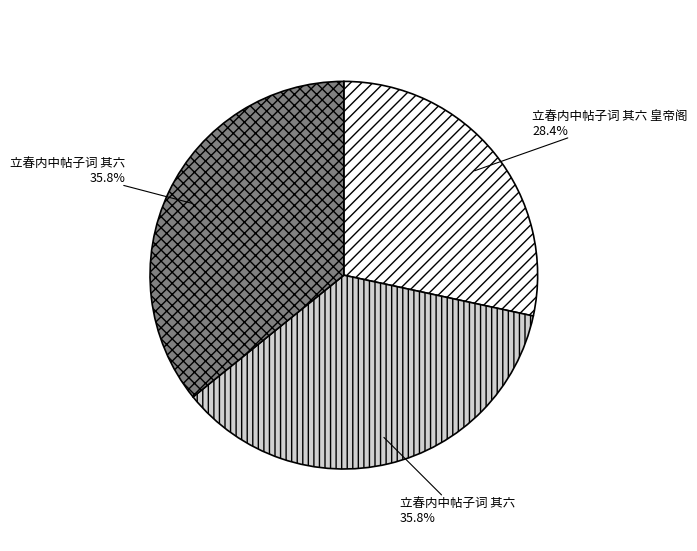

Does any single category account for the majority?

No